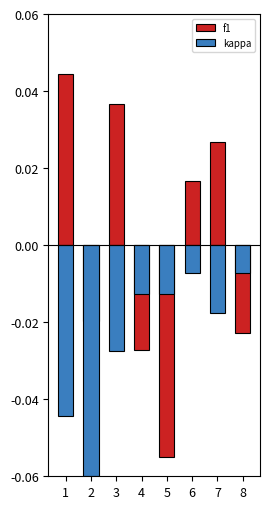

At which label does kappa reach its minimum?

2